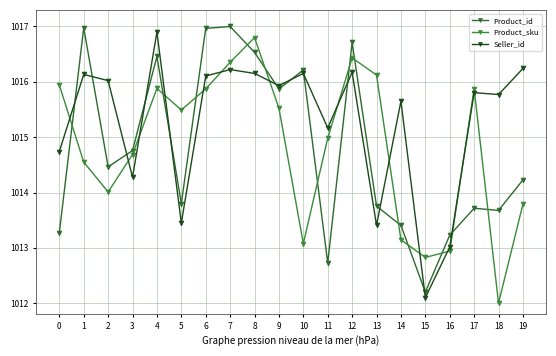

How many intersections are there between Product_id and Seller_id?

12